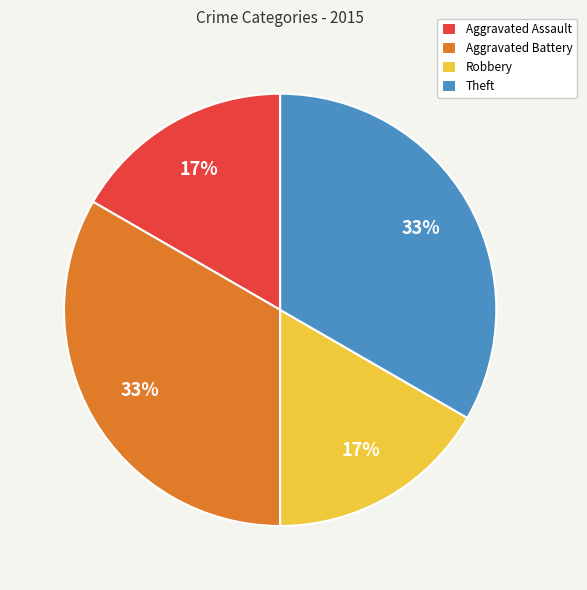

Do Robbery and Aggravated Assault together represent more than half of the pie?

No